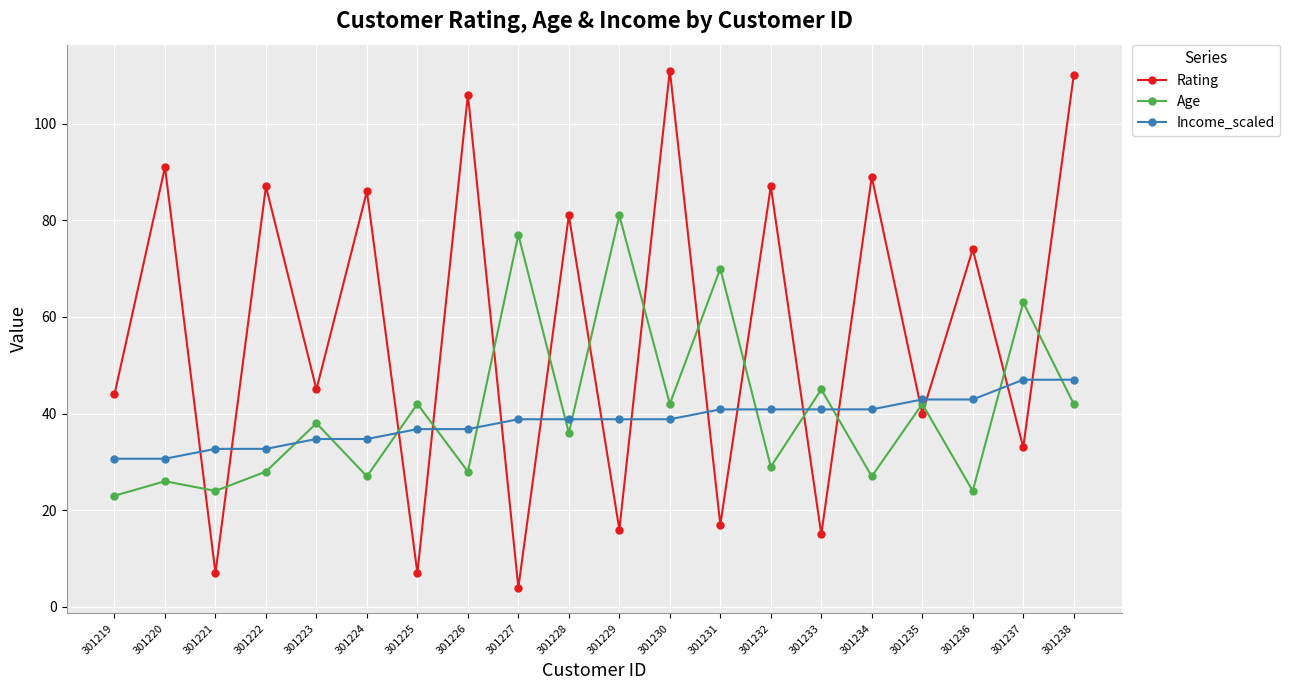

At 301228, list the series in order from smallest to largest.

Age, Income_scaled, Rating